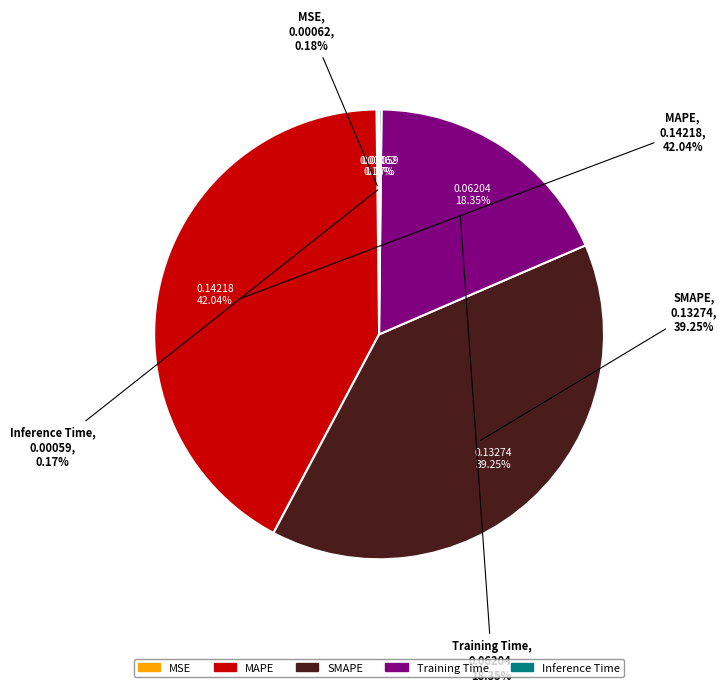

Count the number of slices in the pie.

5